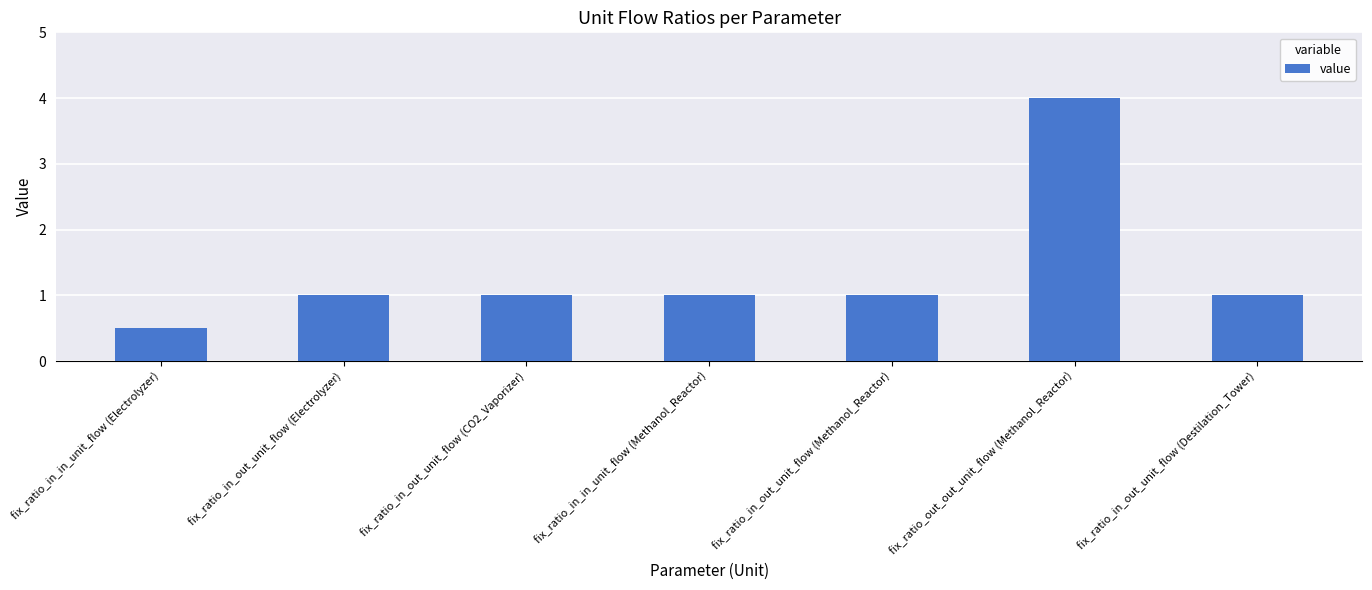

What is the label of the 7th bar from the left?

fix_ratio_in_out_unit_flow (Destilation_Tower)